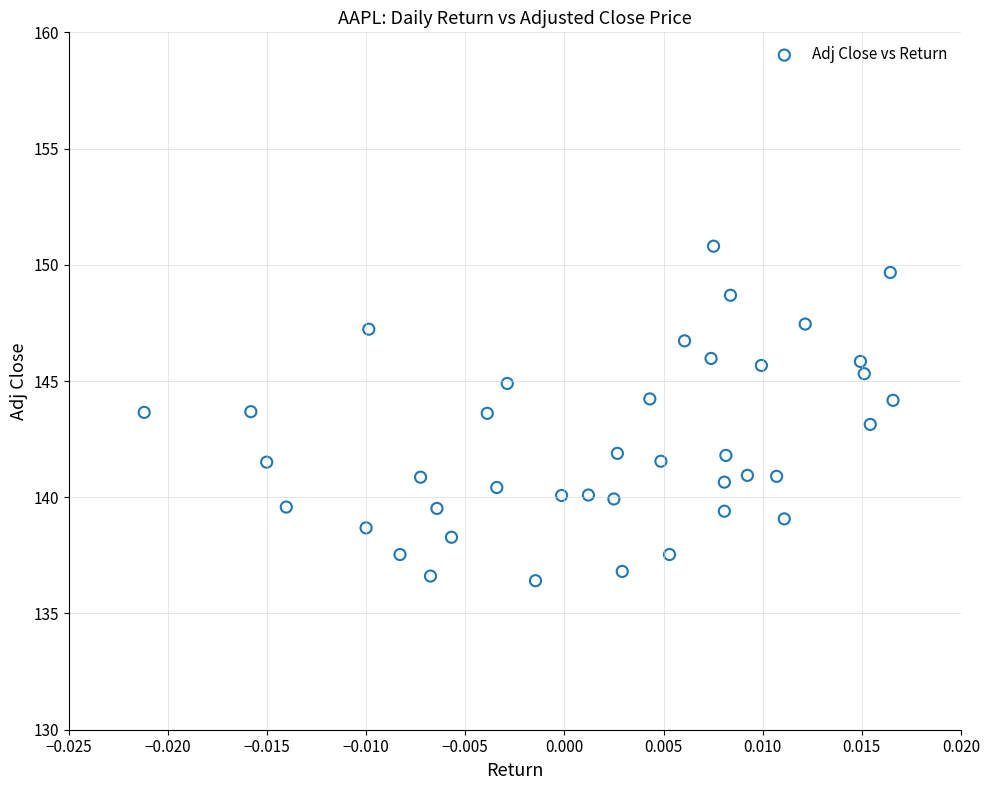

What is the range of Y values (max minus min)?

14.4